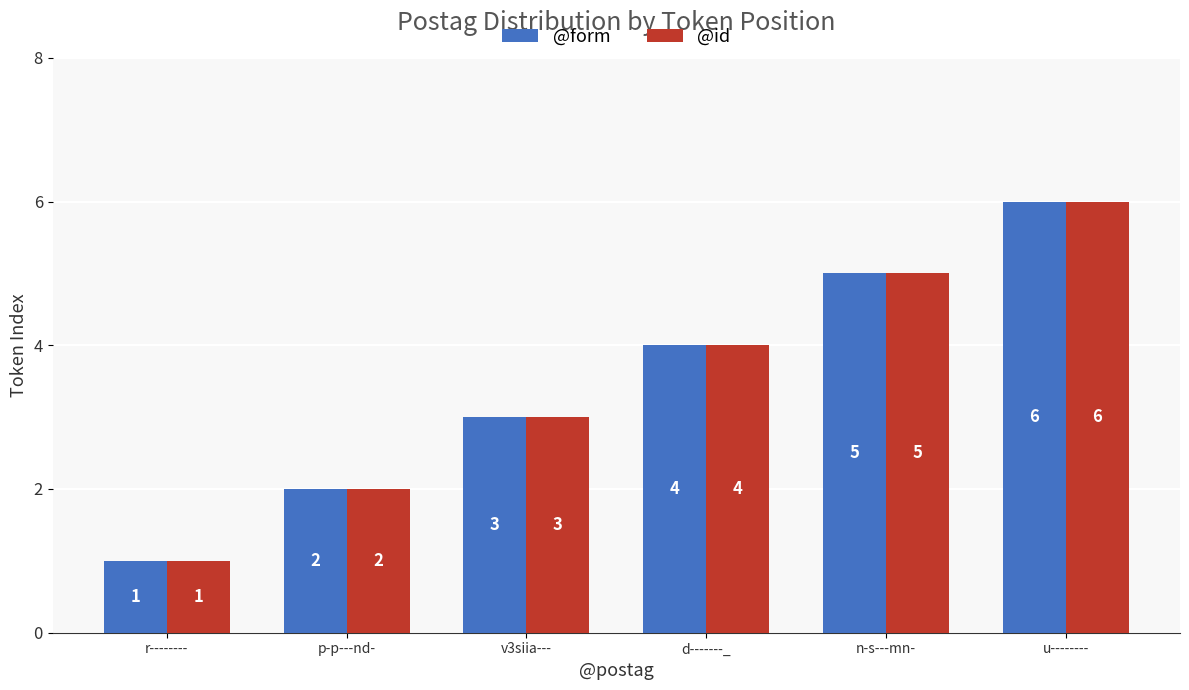

Are the bars horizontal?

No